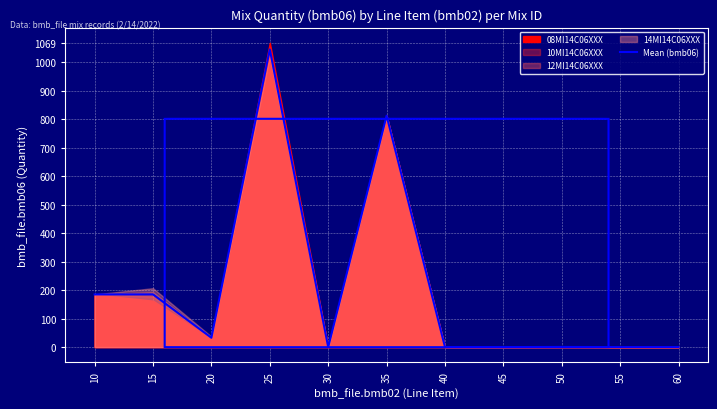

What is the change in value from 40 to 50?

+0.5